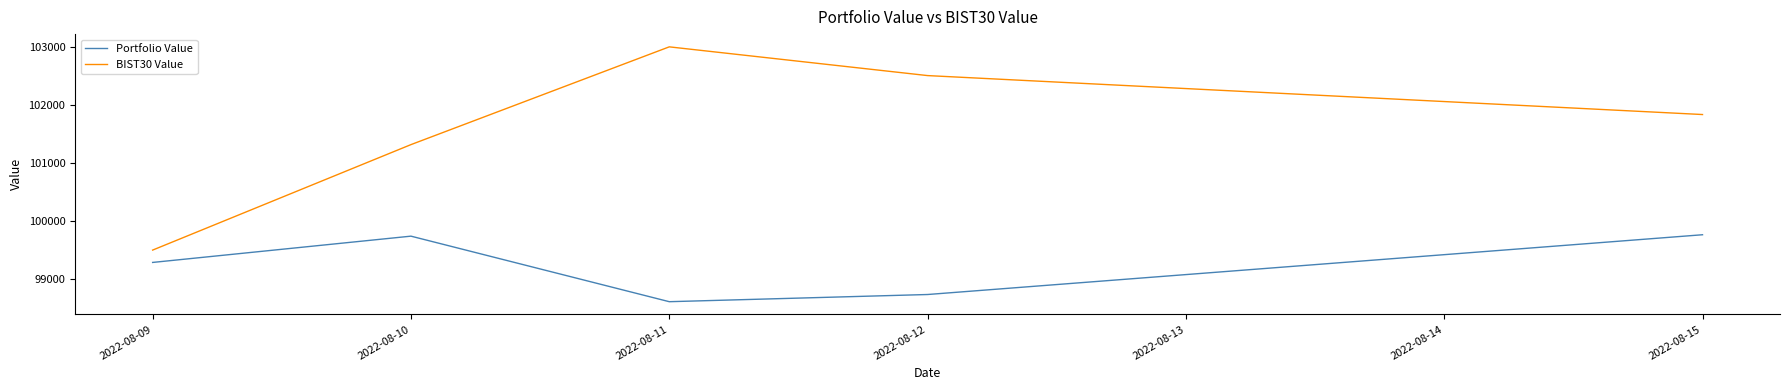

What is the difference between the Portfolio Value values at 2022-08-15 and 2022-08-09?

476.8